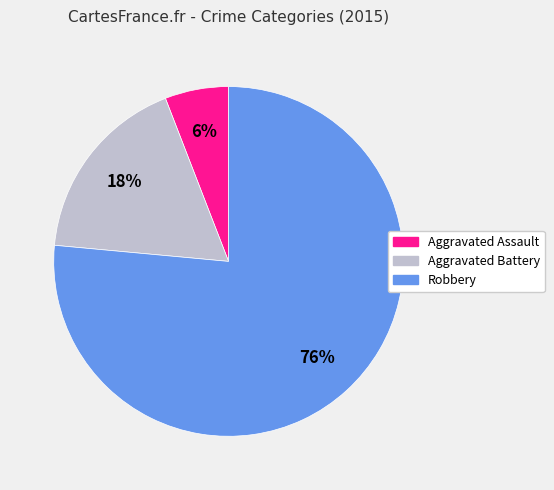

What is the majority slice?

Robbery